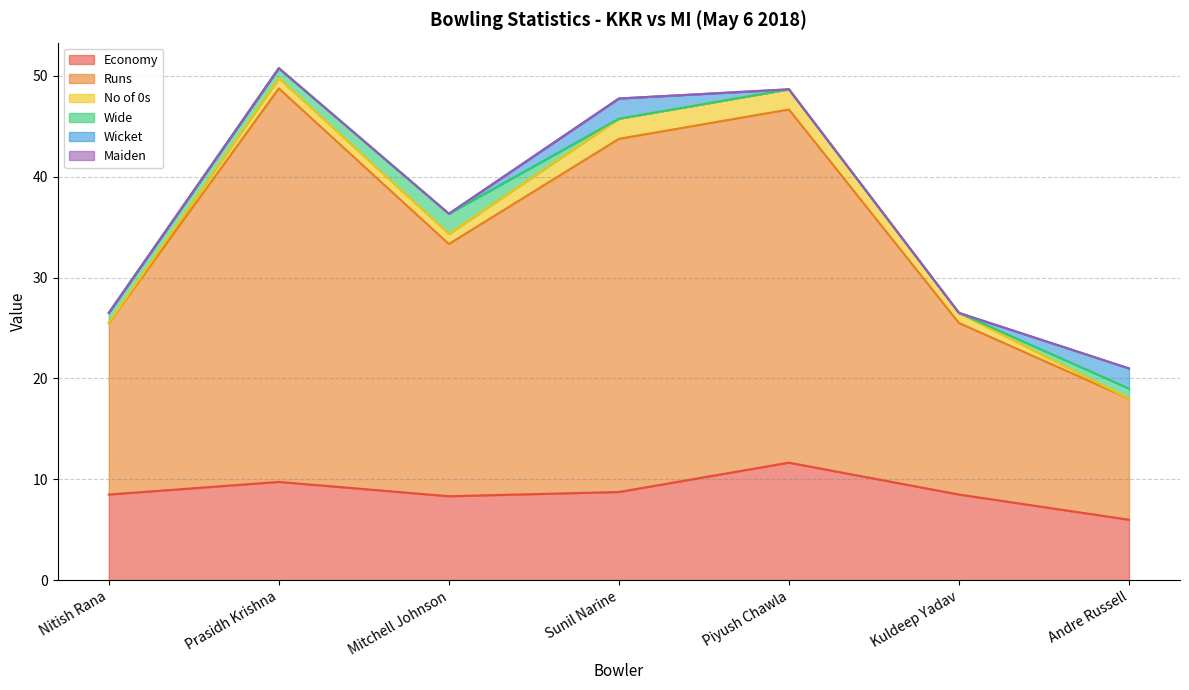

How many lines are shown in the chart?

6